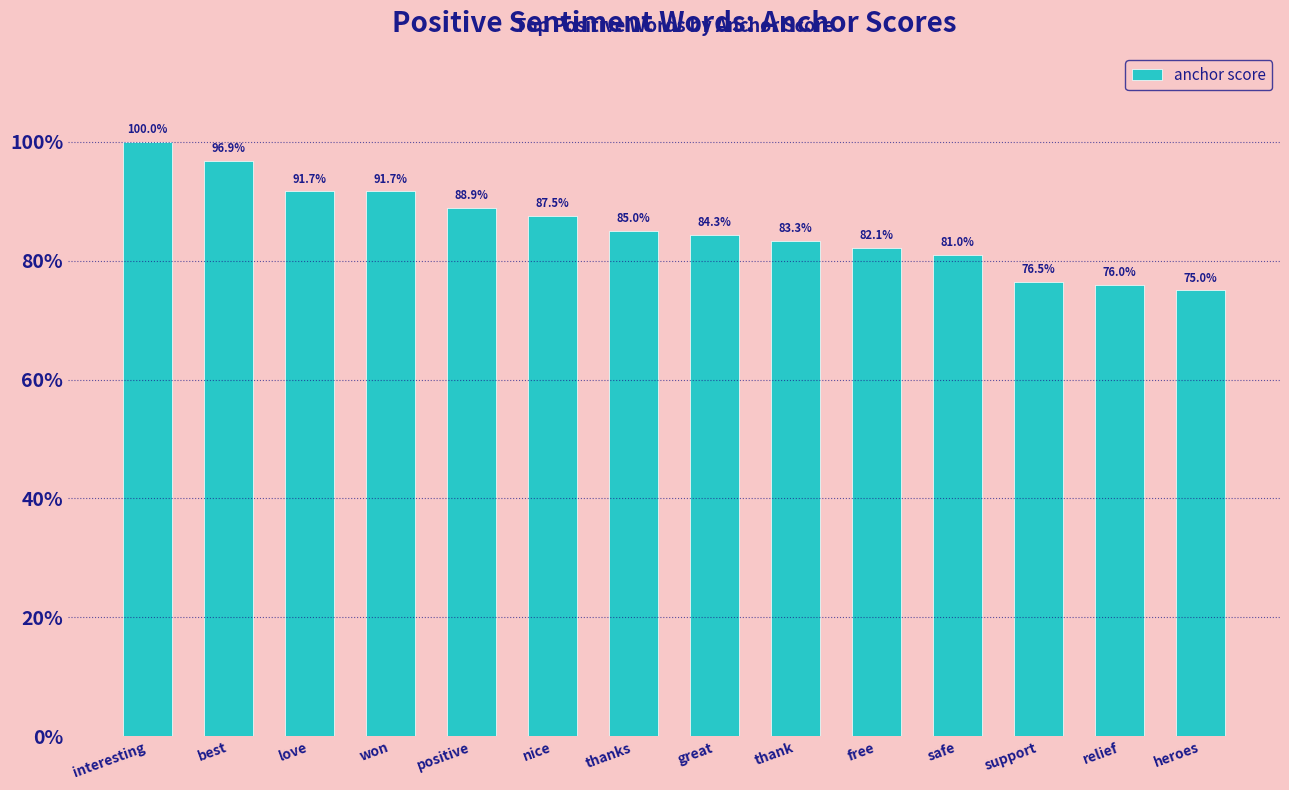

Reading left to right, extract all data points from this chart.

interesting=1.0	best=1.0	love=0.9	won=0.9	positive=0.9	nice=0.9	thanks=0.8	great=0.8	thank=0.8	free=0.8	safe=0.8	support=0.8	relief=0.8	heroes=0.8